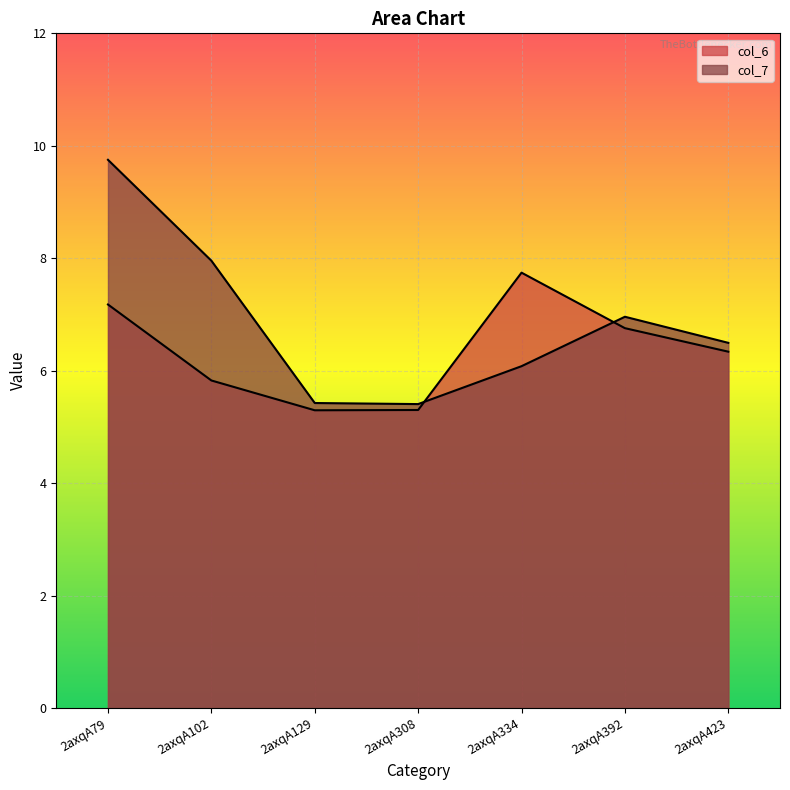

After their last crossing, which series has the higher values: col_7 or col_6?

col_7